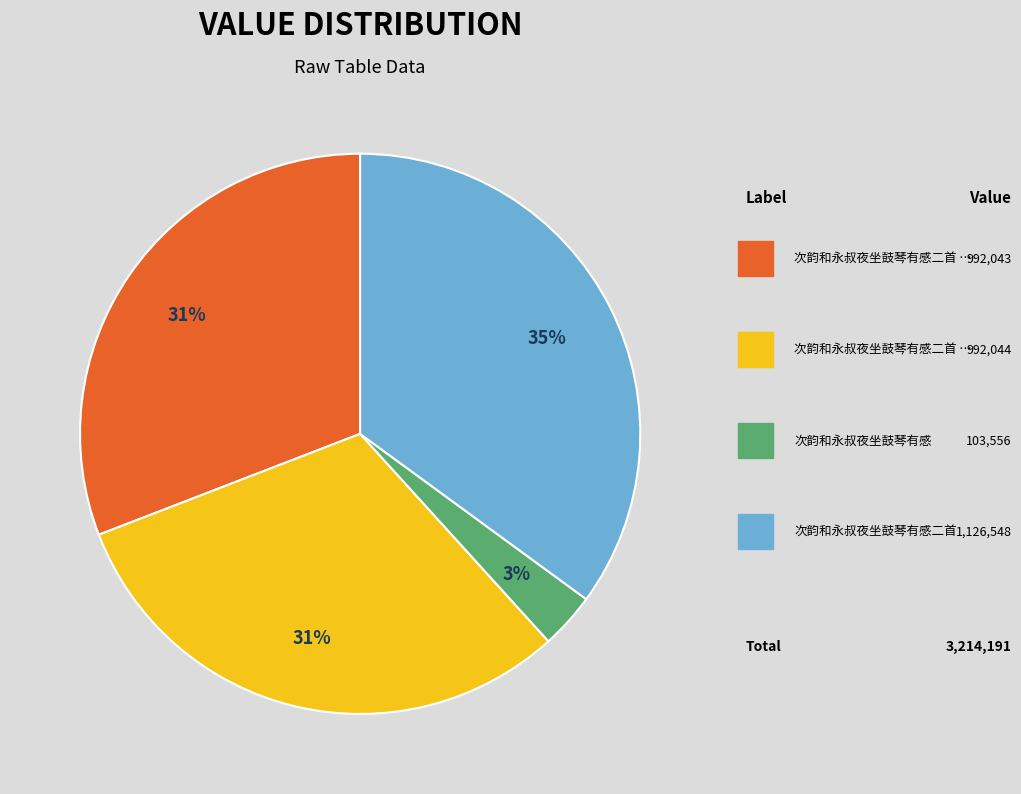

Is there a majority slice in this chart?

No